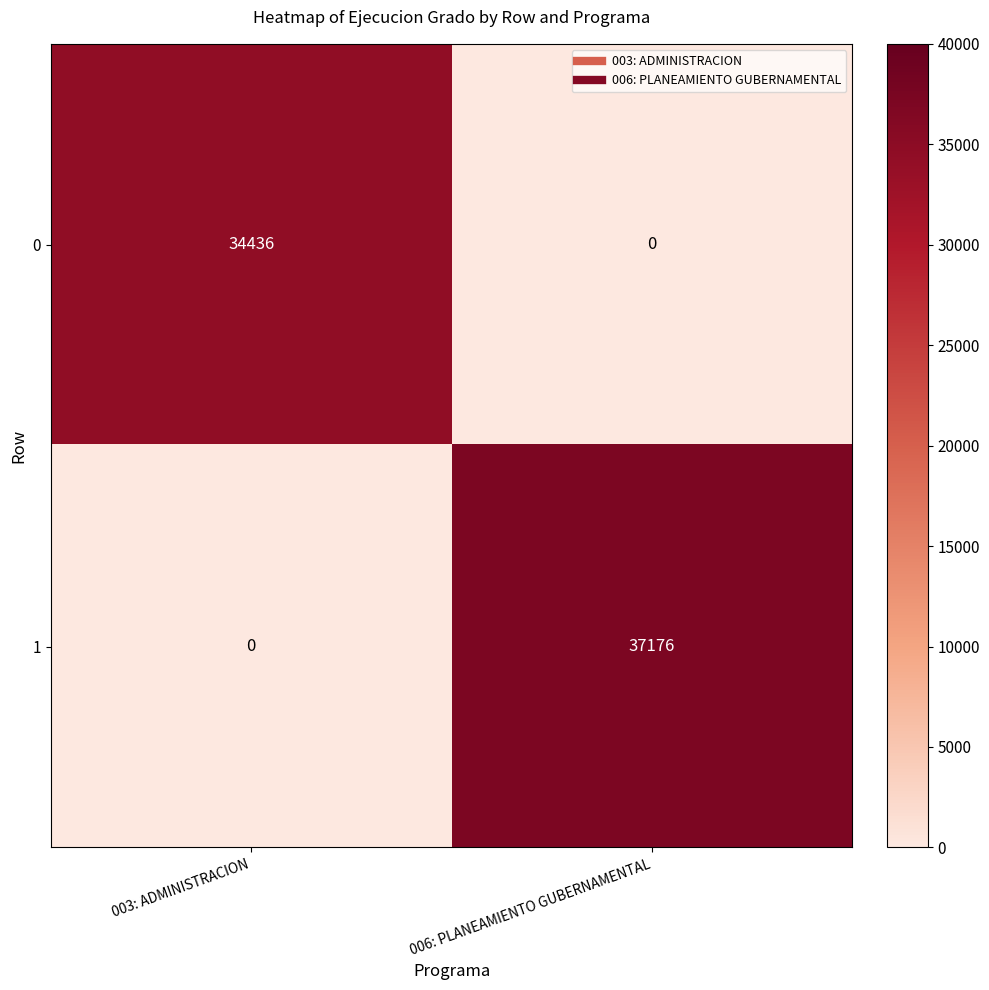

How many distinct data groups are displayed?

2